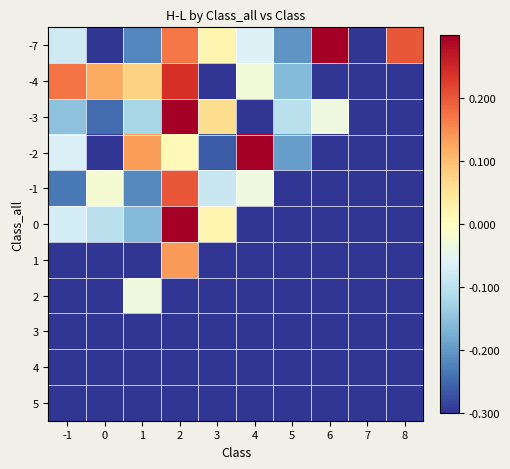

List the series in order of their peak value, highest first.

-7, -3, 0, -2, -4, -1, 1, 2, 3, 4, 5